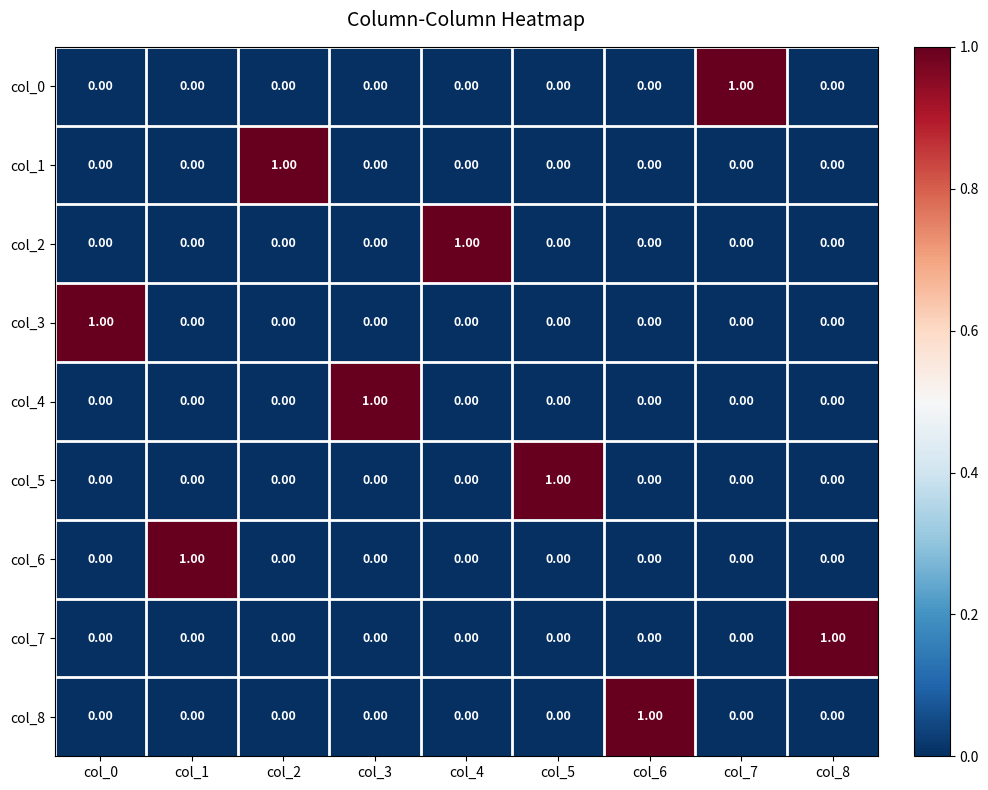

At how many categories does at least one series exceed 0?

9